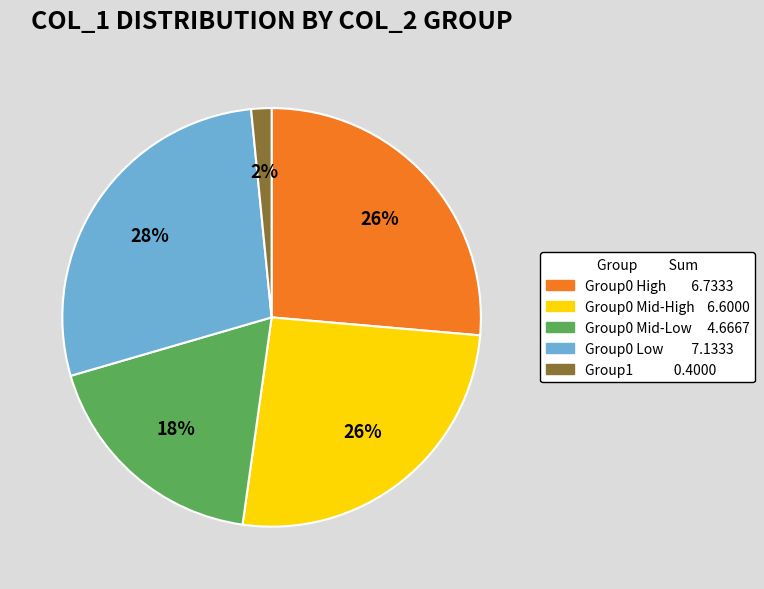

How many segments does this pie chart have?

5